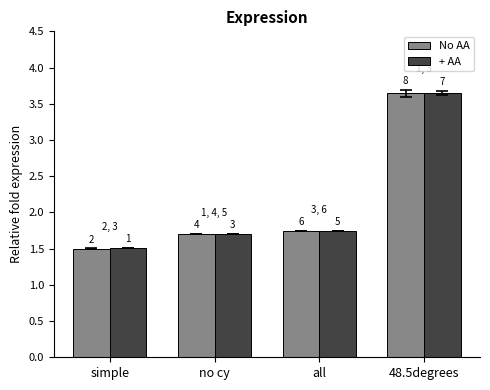

List the labels in order of + AA value, smallest first.

simple, no cy, all, 48.5degrees